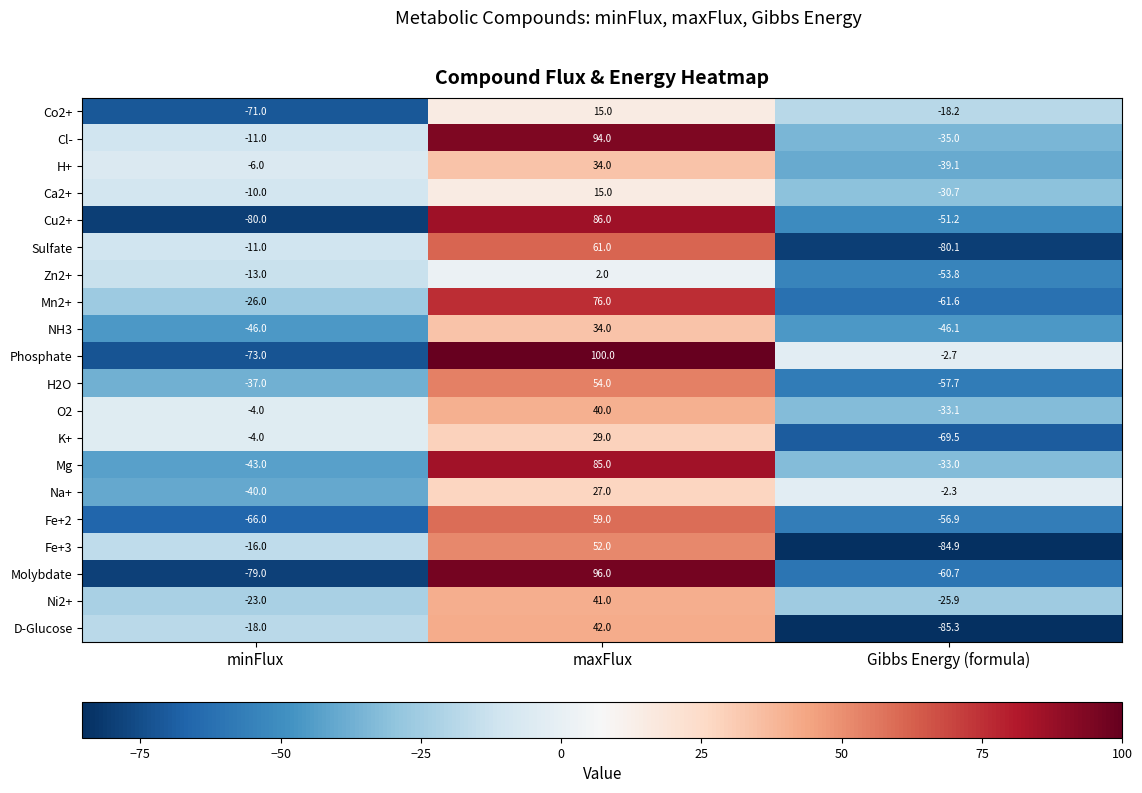

Which category has the lowest value across all series?

Gibbs Energy (formula)